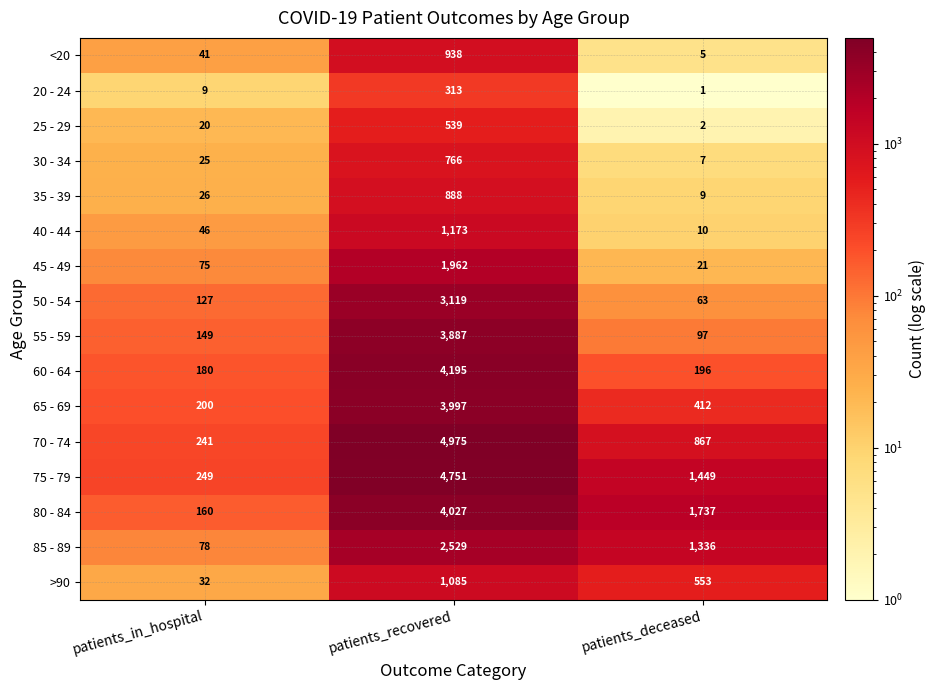

Is it true that 45 - 49 equals 21 at patients_deceased?

True